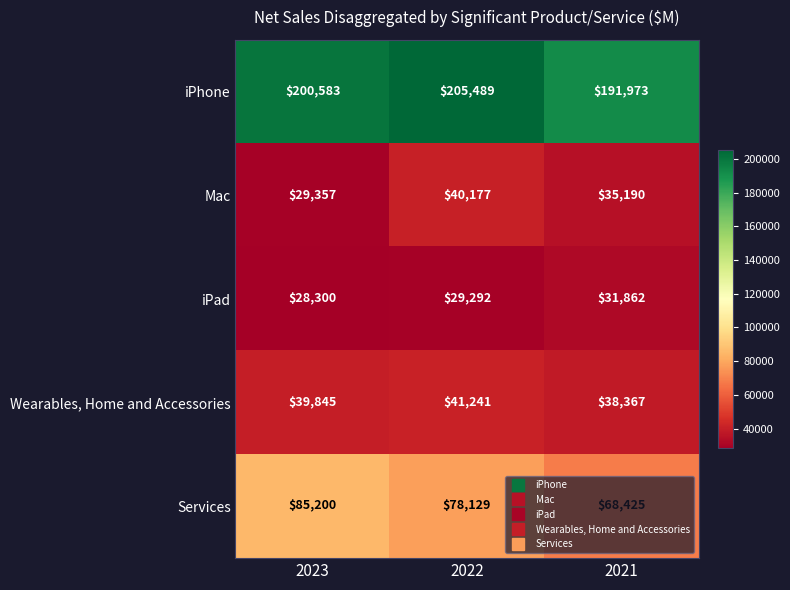

Is it true that Mac equals 58955 at 2022?

False